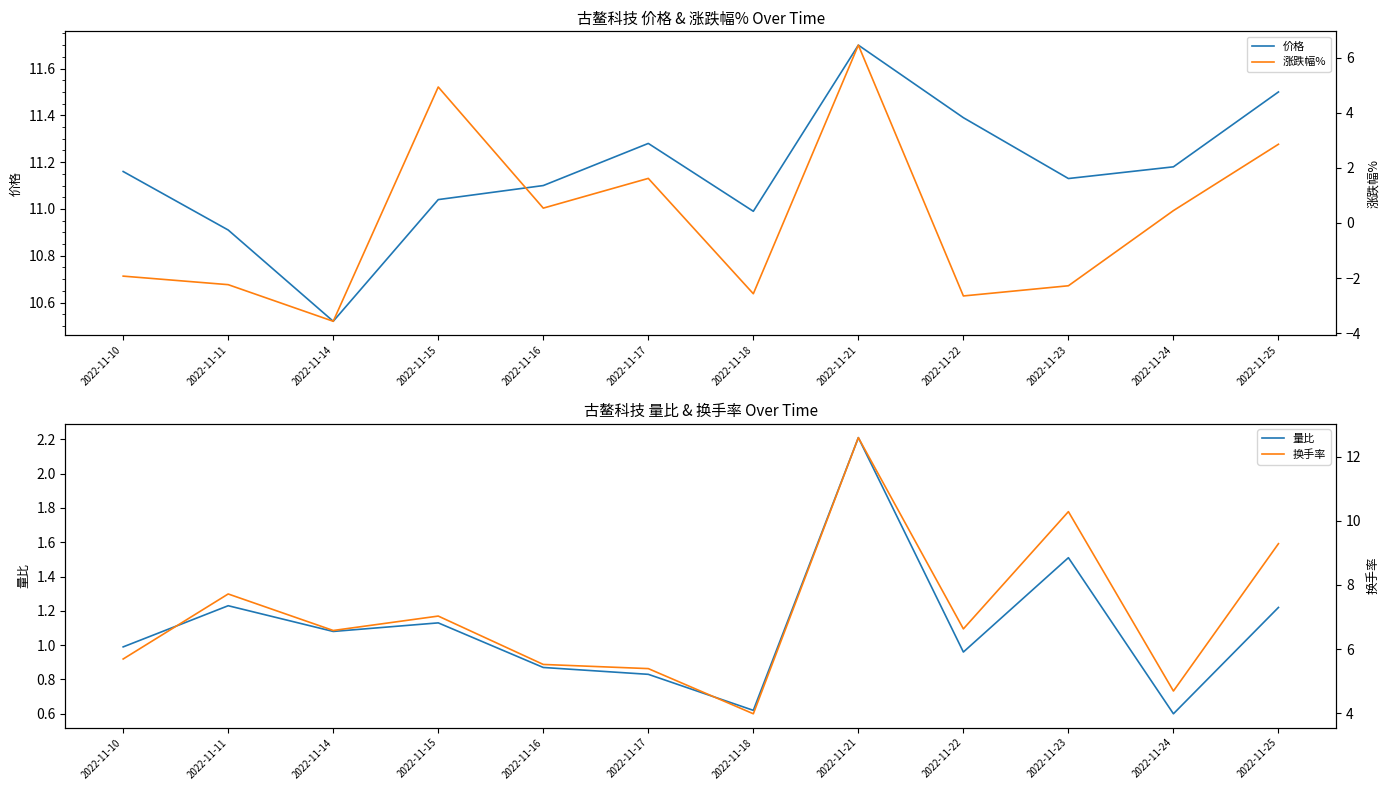

Where is the first local minimum for 换手率?

2022-11-14